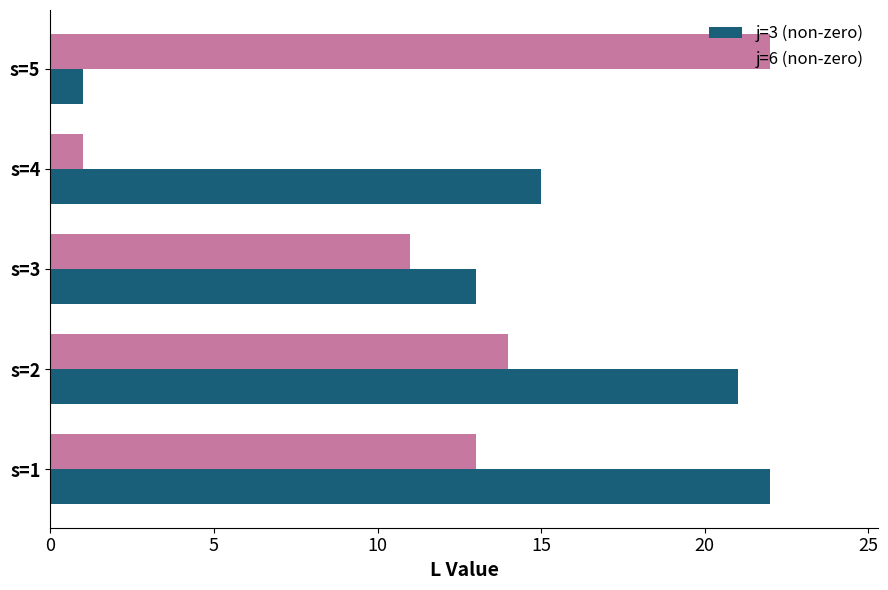

Rank the categories by j=6 (non-zero) value from highest to lowest.

s=5, s=2, s=1, s=3, s=4